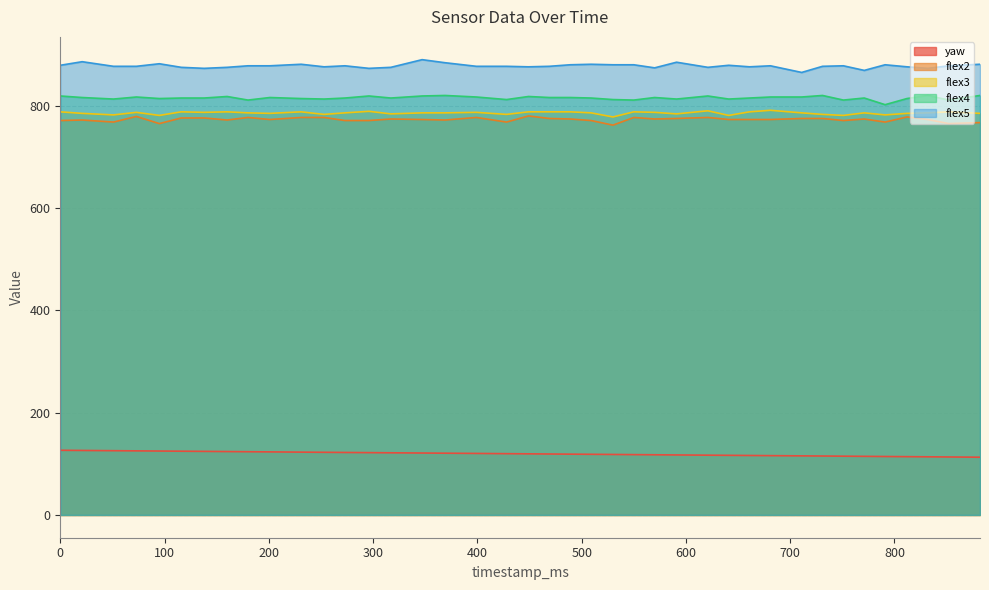

What is the sum of the flex3 values at 296 and 95?

1570.0